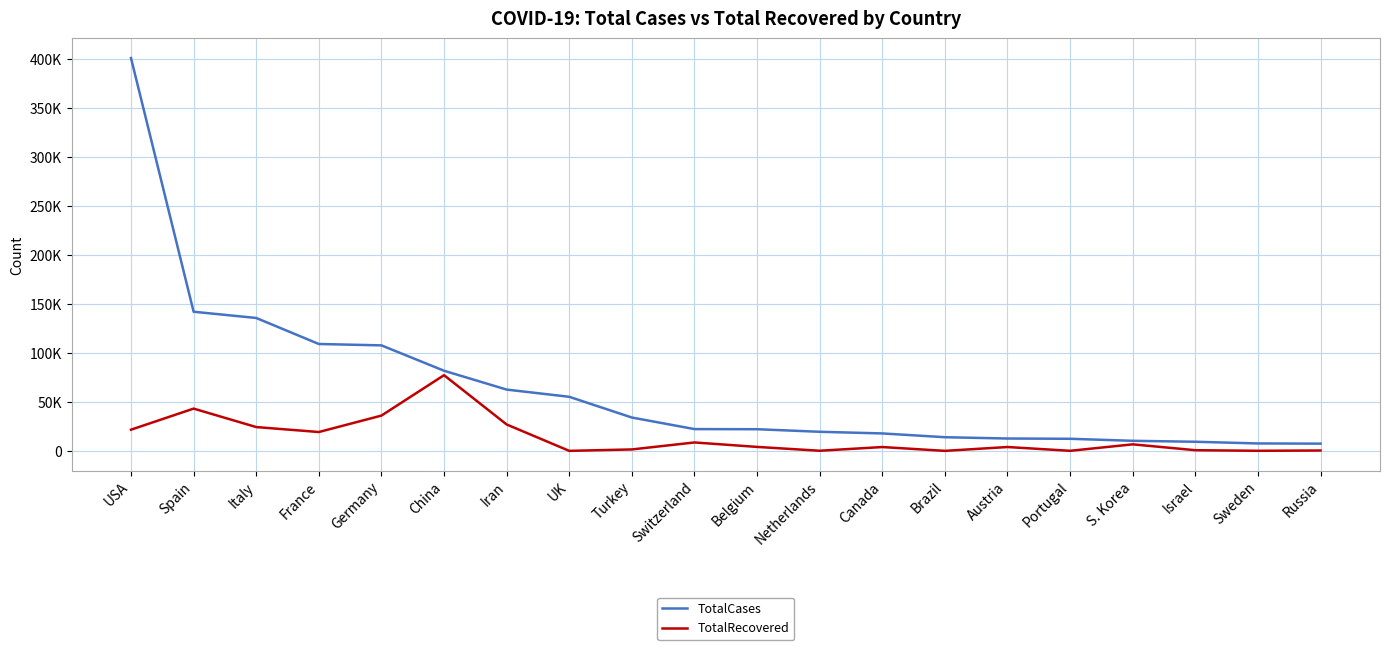

True or false: TotalRecovered and TotalCases intersect in this chart.

False